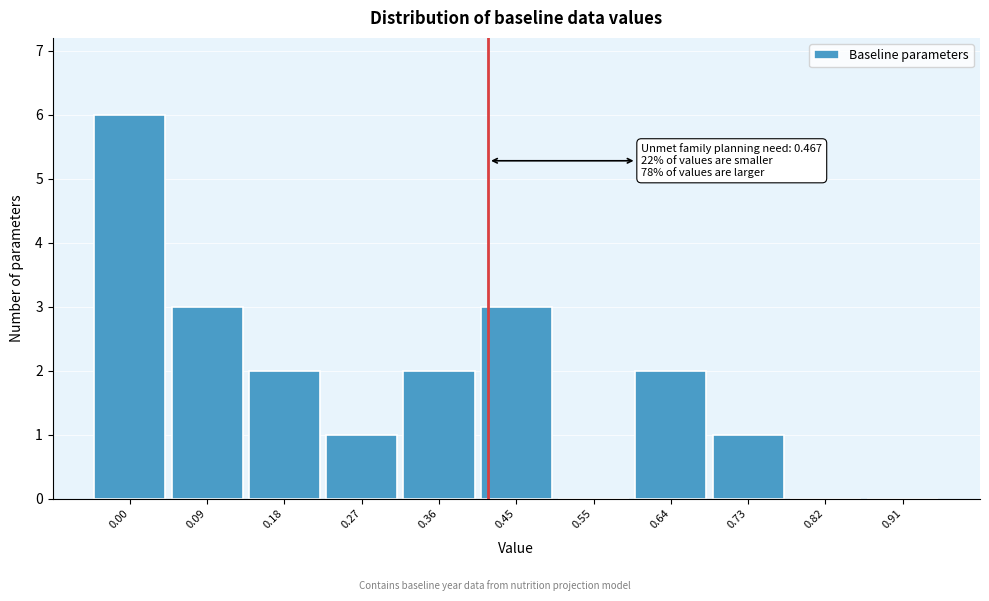

Reading left to right, transcribe all the data shown in this chart.

0.00=6	0.09=3	0.18=2	0.27=1	0.36=2	0.45=3	0.55=0	0.64=2	0.73=1	0.82=0	0.91=0